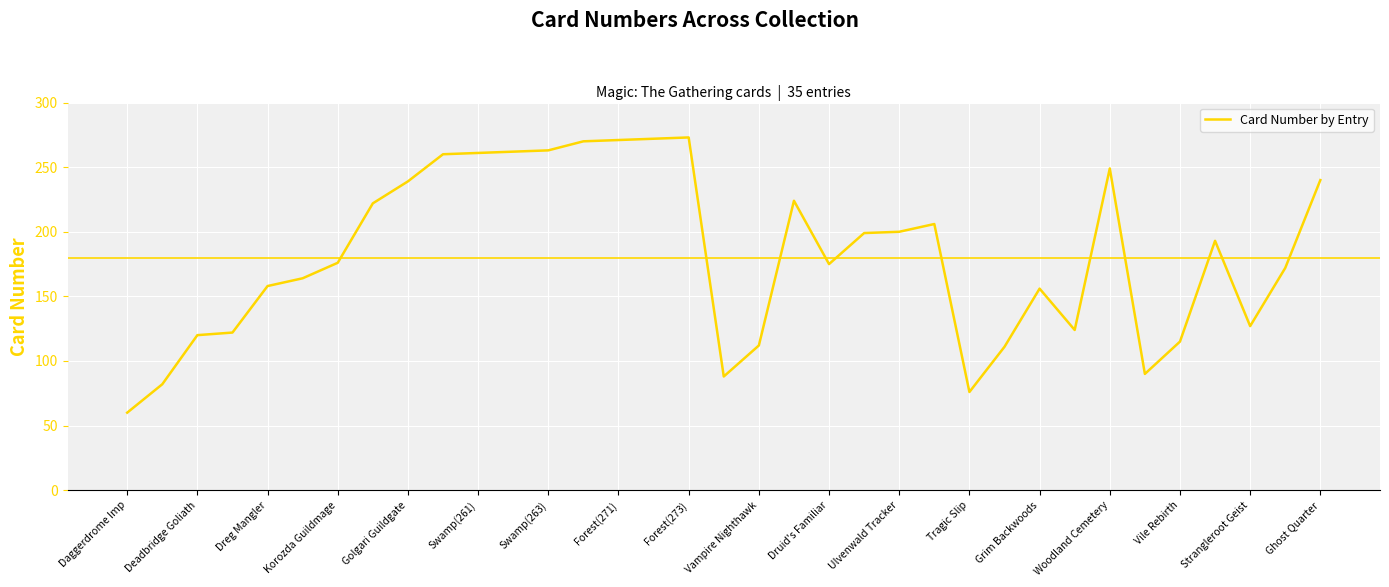

What is the smallest value displayed?

60